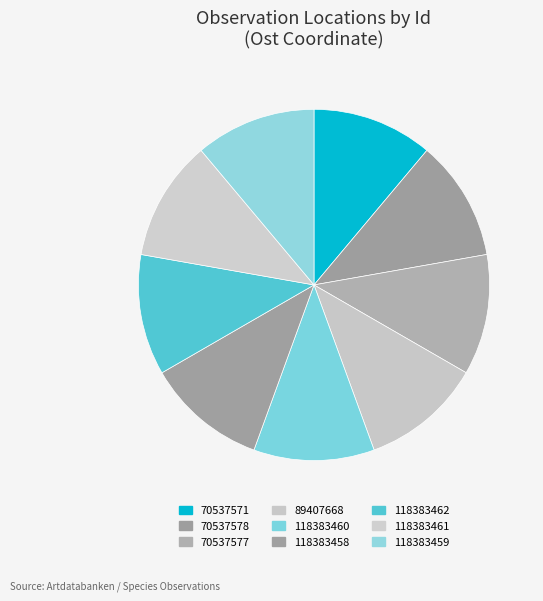

What percentage is NOT represented by 118383458?

88.9%